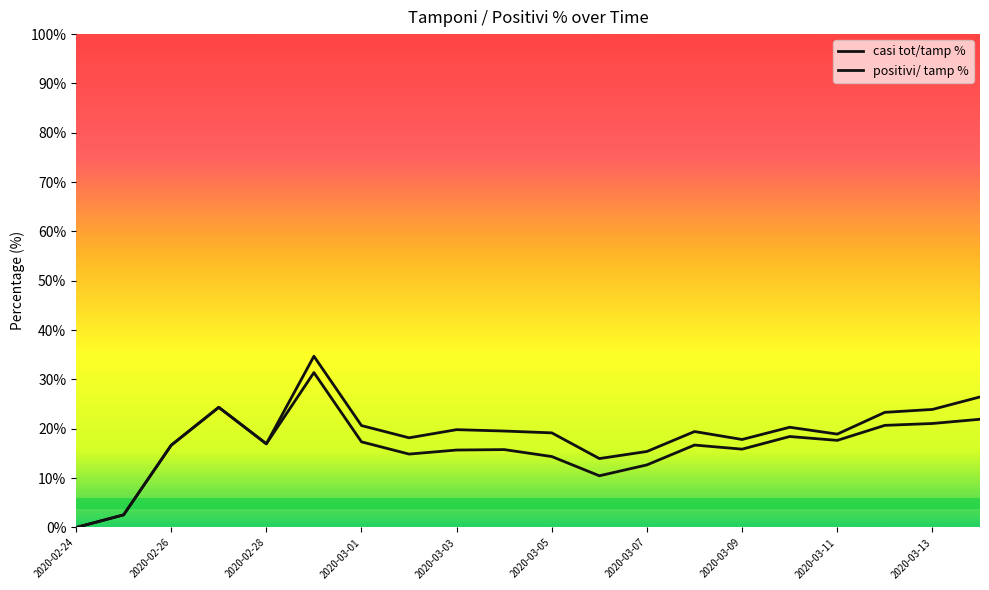

How many values in positivi/ tamp % are above zero?

19